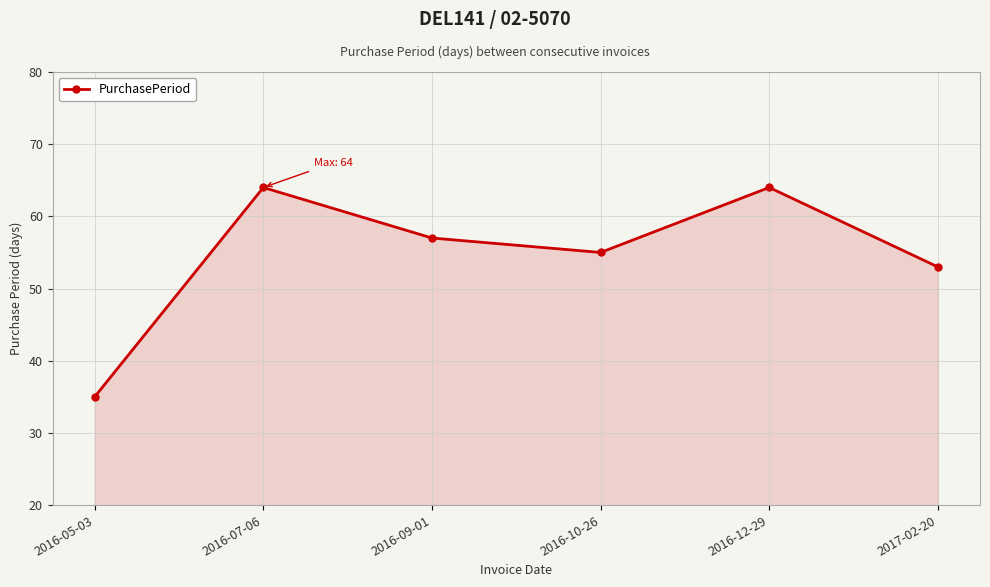

What is the value of the 4th point from the left?

55